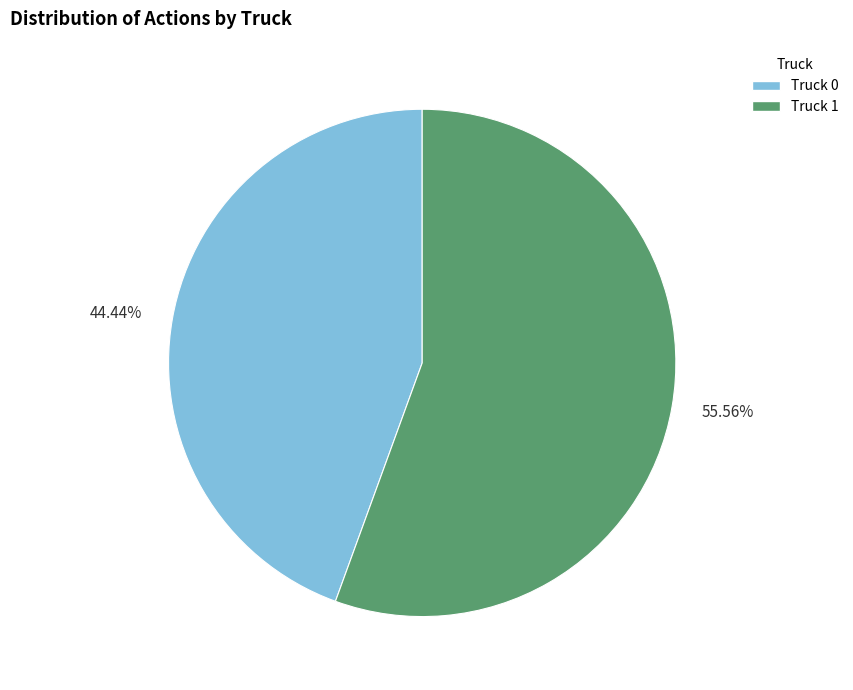

Which category has the biggest portion of the pie?

55.56%